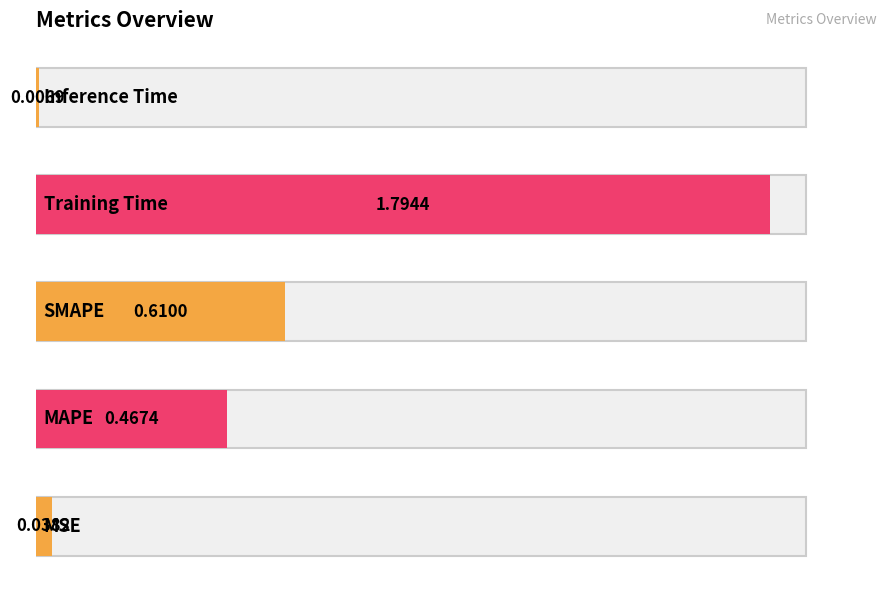

Reading left to right, transcribe all the data shown in this chart.

0.0	0.5	0.6	1.8	0.0